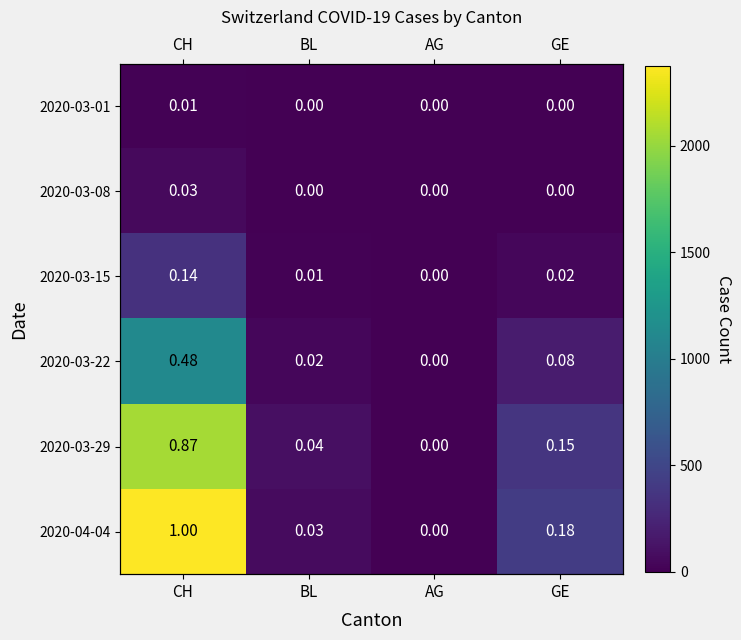

At how many categories does at least one series exceed 1369?

1